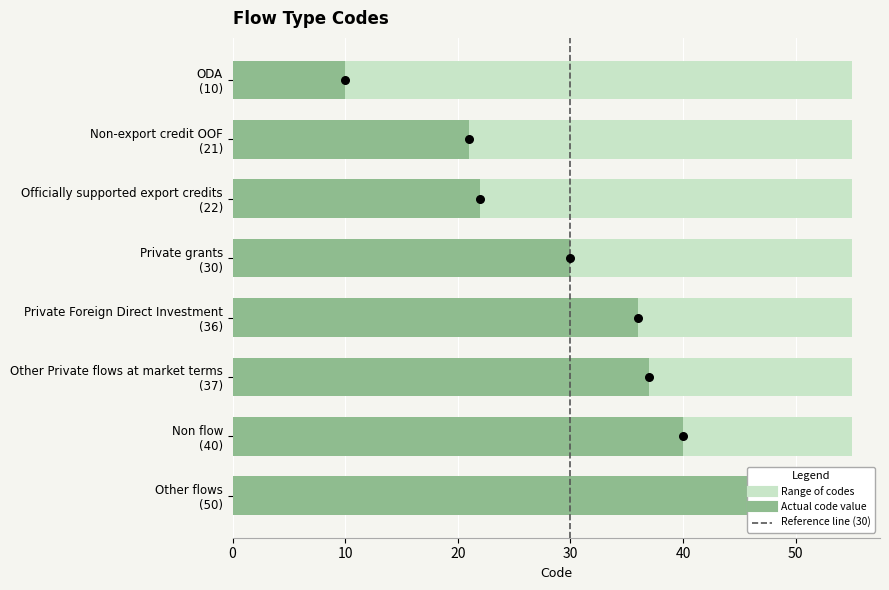

Which has a higher value, Private grants (30) or Private Foreign Direct Investment (36)?

Private Foreign Direct Investment (36)